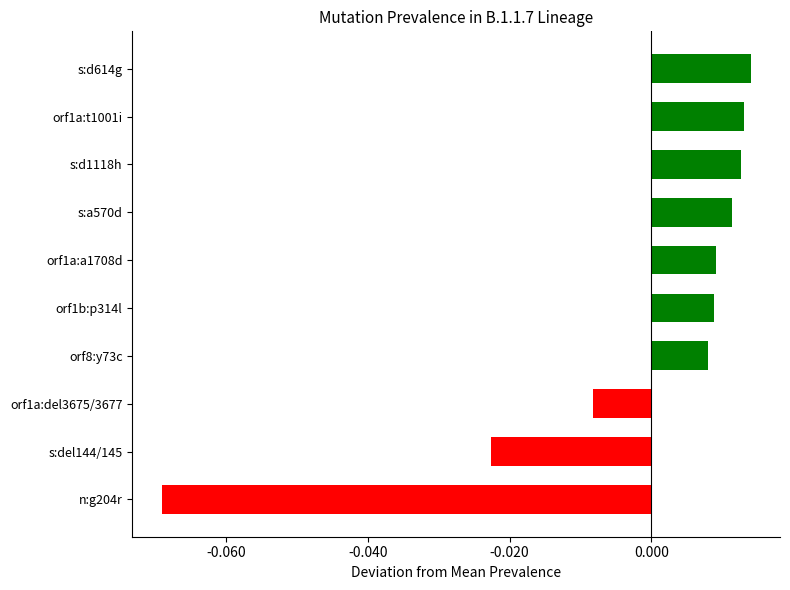

Which label corresponds to the smallest value in the chart?

n:g204r